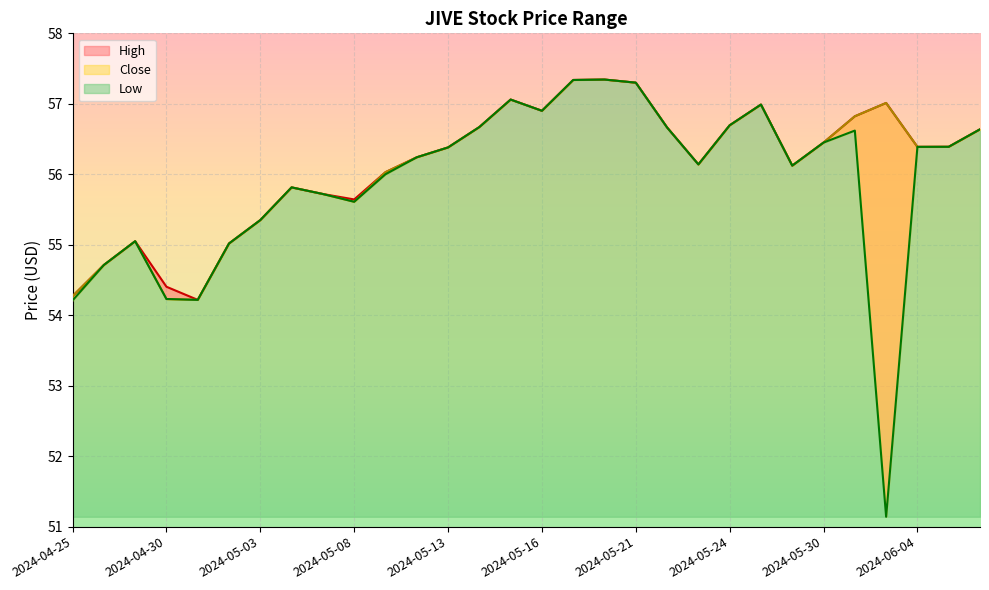

Rank the series at 2024-05-17 from lowest to highest value.

High, Low, Close